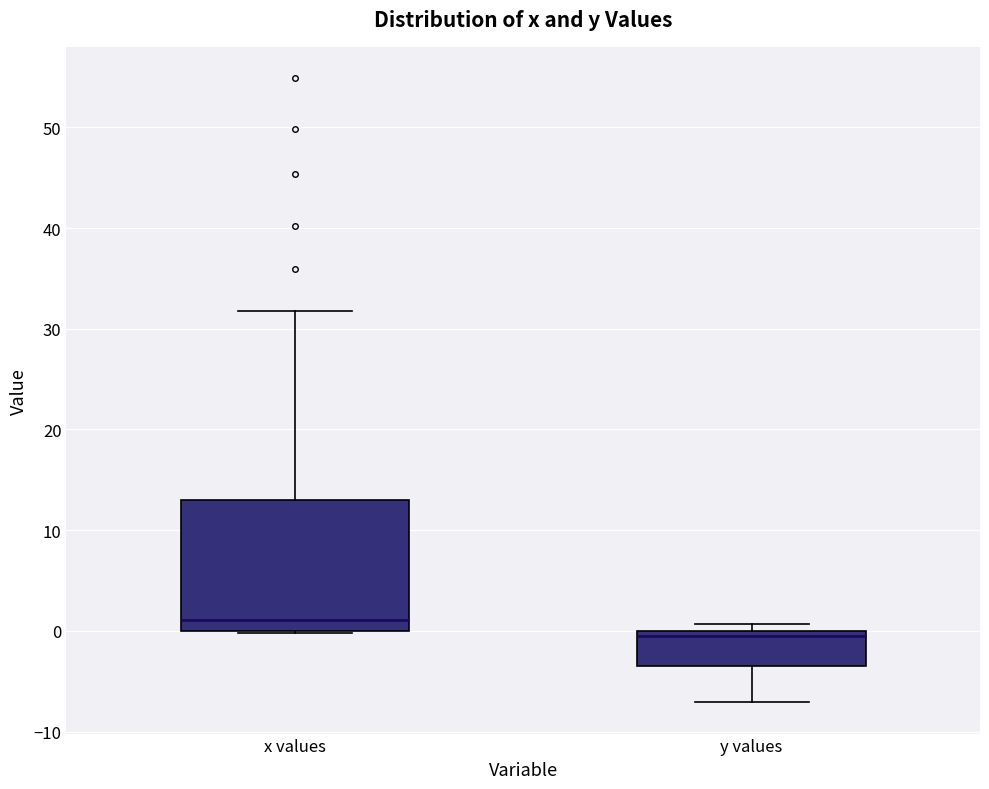

Where does the median line of the box for y values sit on the y-axis? The values are not printed on the chart, so give them approximately, as read against the axis.

-1